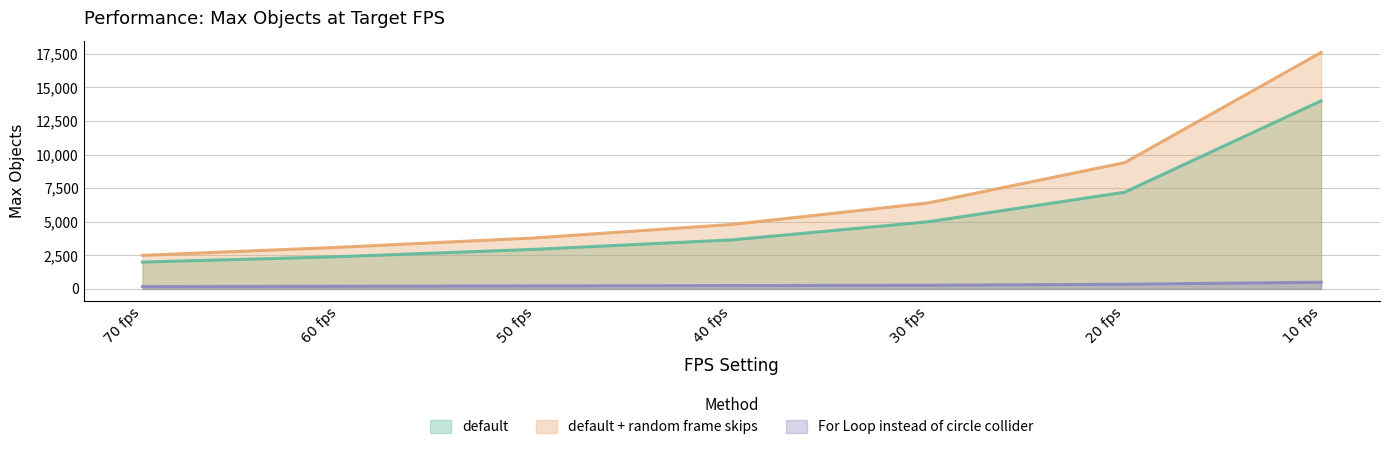

Between 50 fps and 70 fps, which is larger?

50 fps